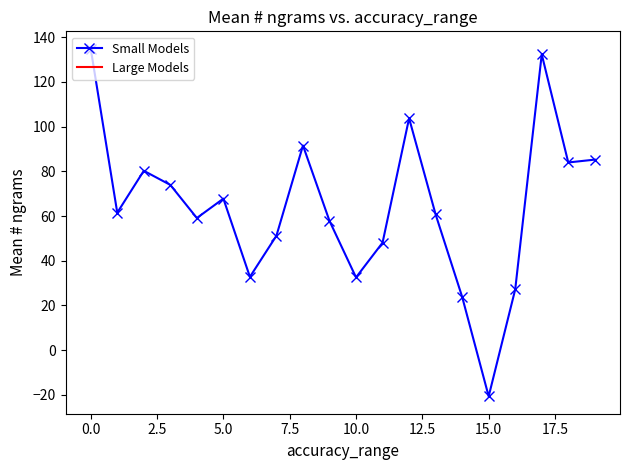

True or false: there are more than 0 points higher than both neighbors.

True